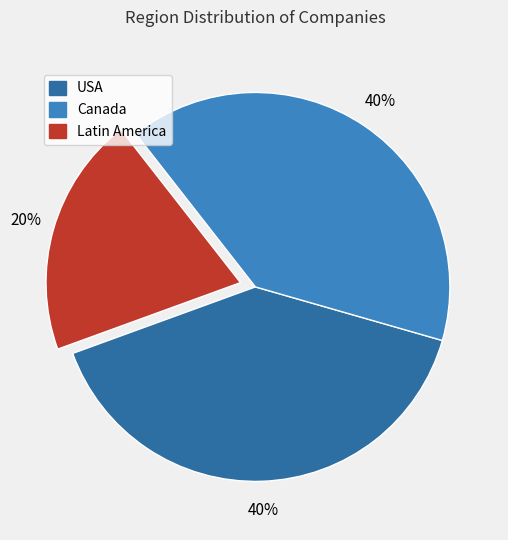

True or false: Latin America accounts for 29% of the total.

False